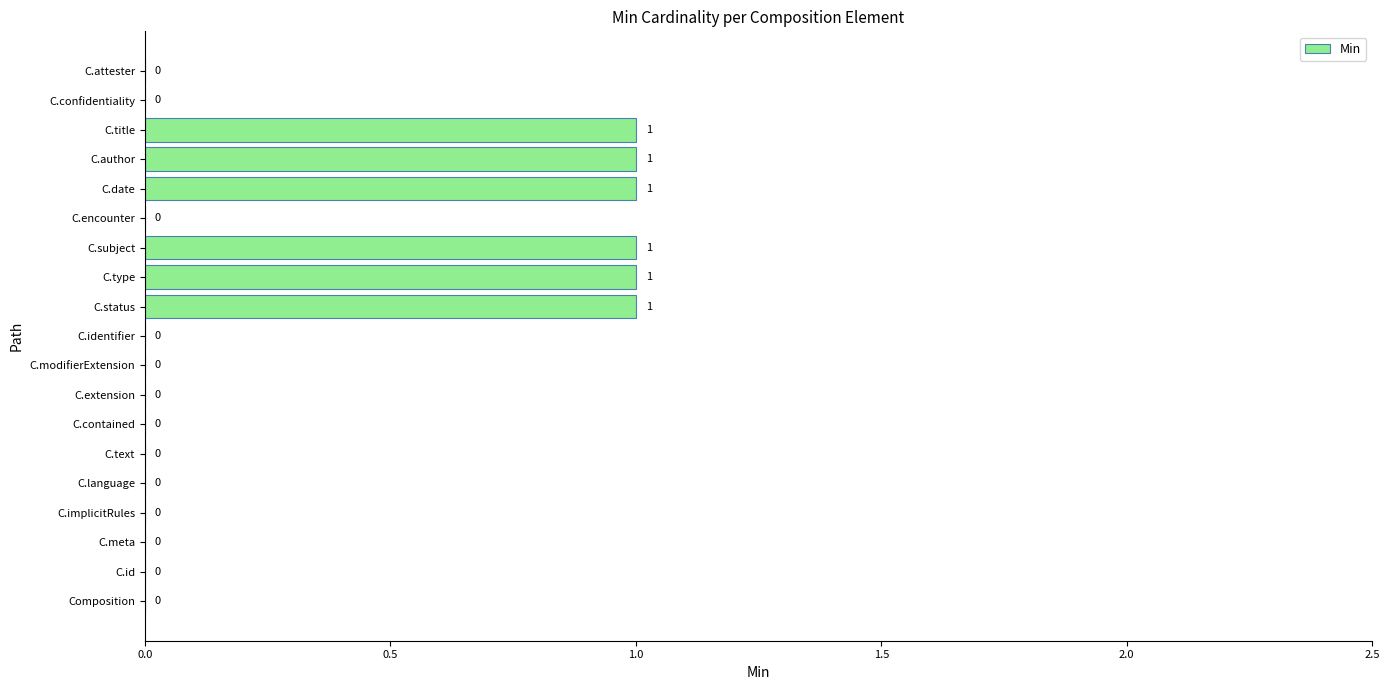

Is it true that the value at C.subject is 1?

True